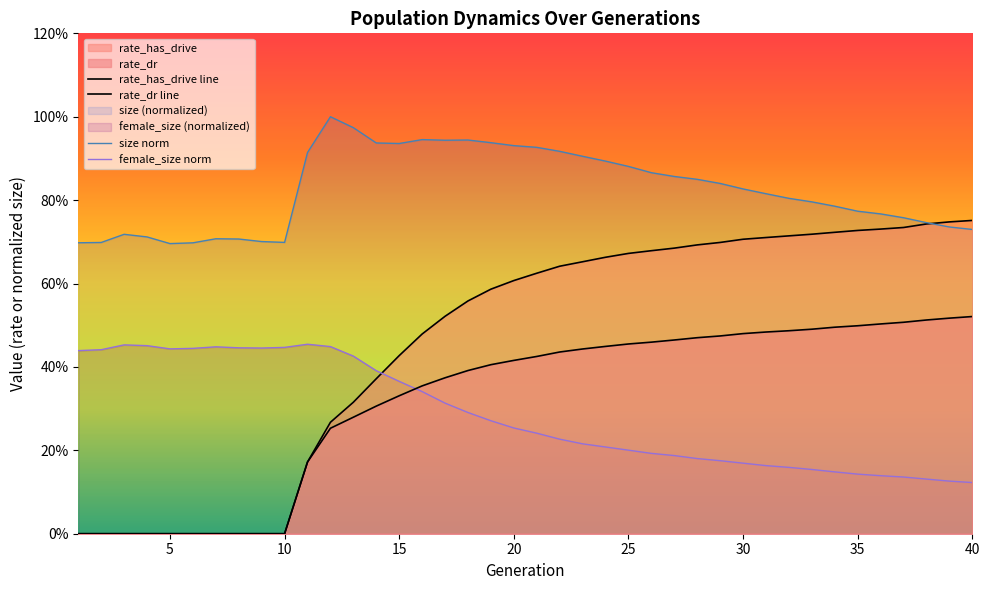

The female_size series shows 0.1 at 28. True or false?

False